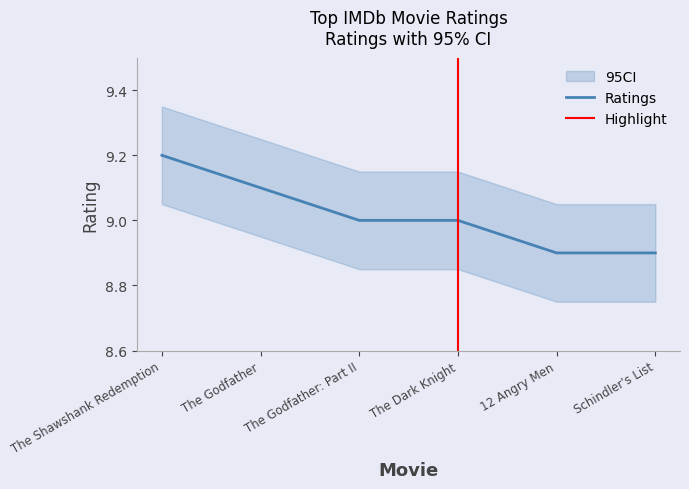

What is the label of the 6th point from the left?

Schindler's List